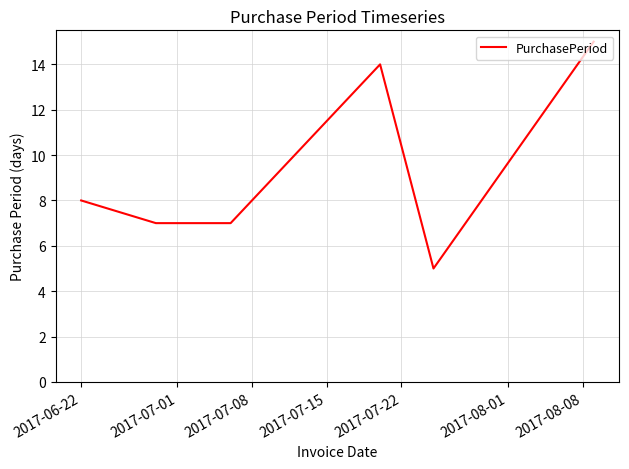

What is the smallest value displayed?

5